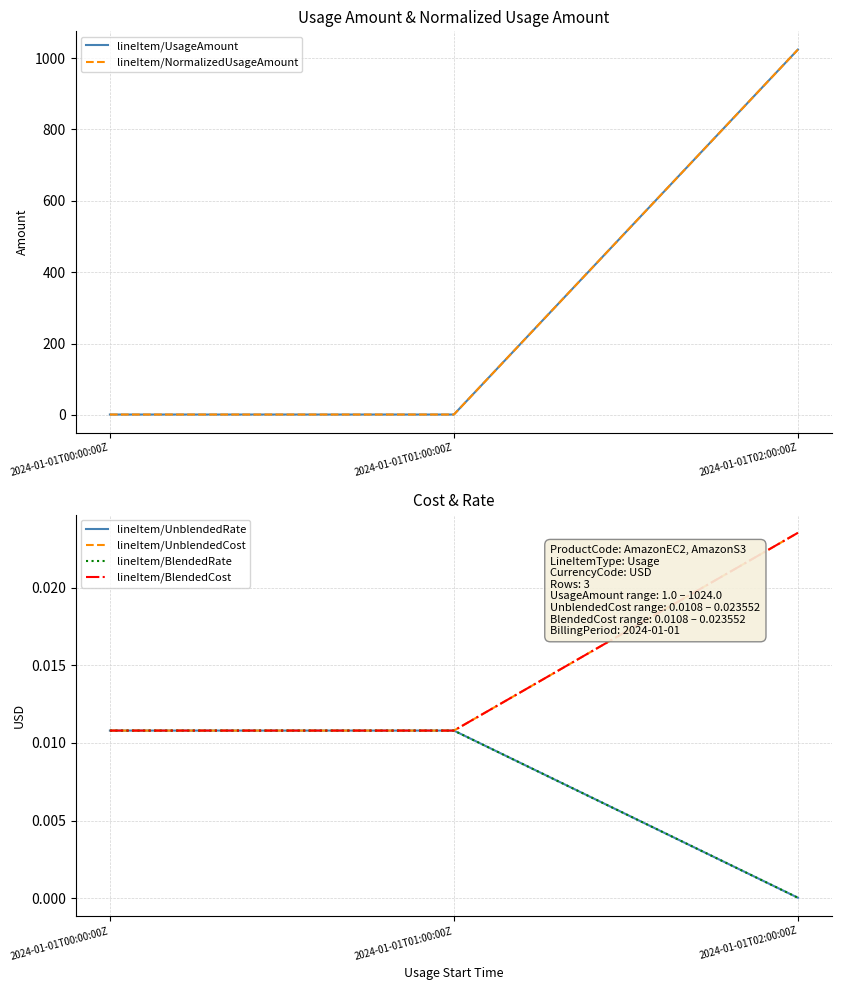

At which label is lineItem/UsageAmount closest to 512?

2024-01-01T00:00:00Z